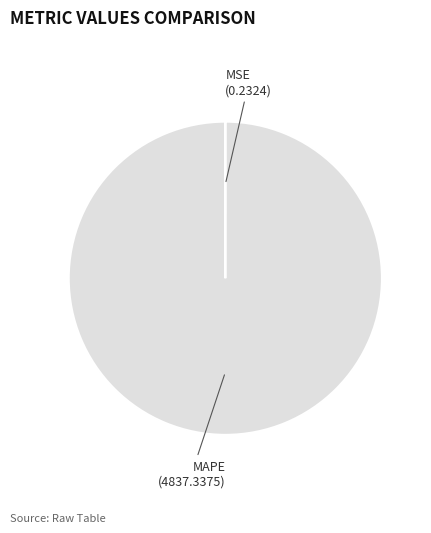

Is there any slice that represents more than half of the pie?

Yes